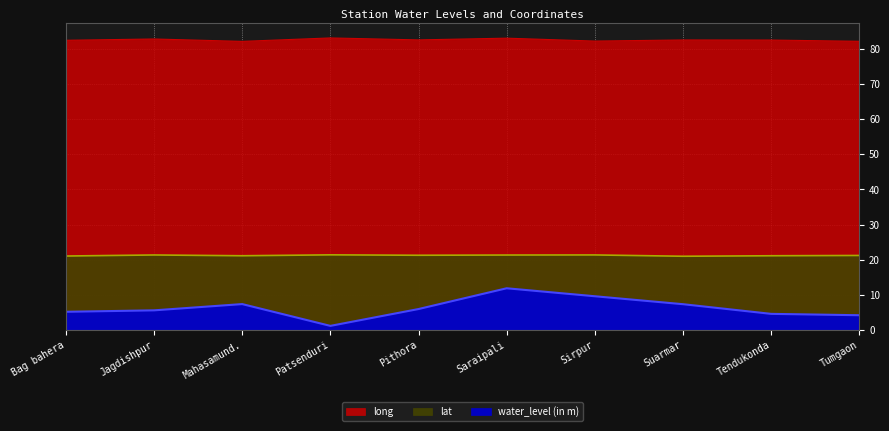

The water_level (in m) series shows 4.2 at Tumgaon. True or false?

True